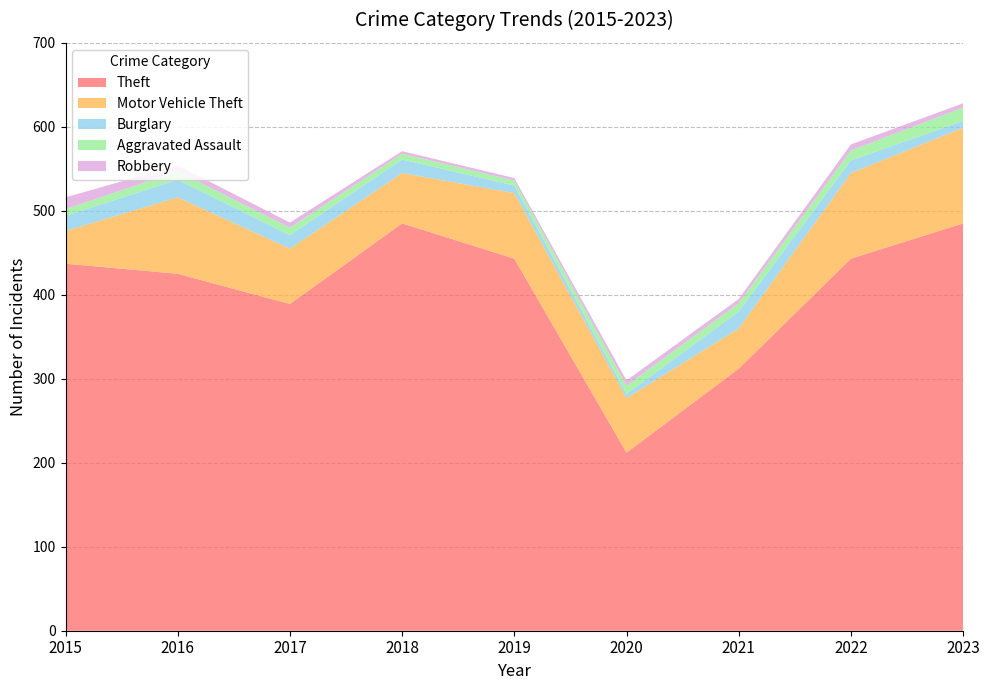

Reading left to right, list all the values displayed in this chart.

Theft: 2015=437	2016=425	2017=389	2018=485	2019=443	2020=212	2021=312	2022=443	2023=485
Motor Vehicle Theft: 2015=39	2016=91	2017=66	2018=60	2019=78	2020=65	2021=48	2022=102	2023=114
Burglary: 2015=18	2016=21	2017=16	2018=16	2019=9	2020=5	2021=20	2022=15	2023=8
Aggravated Assault: 2015=8	2016=10	2017=9	2018=7	2019=6	2020=10	2021=10	2022=12	2023=16
Robbery: 2015=14	2016=7	2017=6	2018=3	2019=3	2020=6	2021=5	2022=7	2023=5